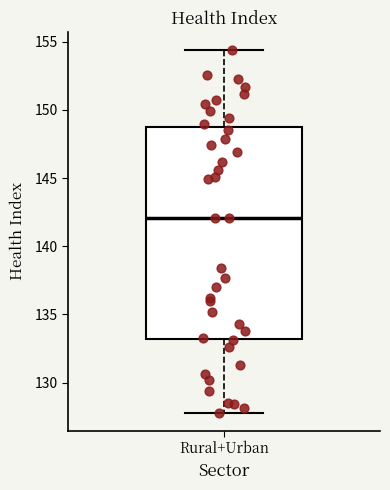

Read this box plot against the y-axis: the position of the median line, the range covered by the box, and the ends of both whiskers. The values are not printed on the chart, so give them approximately, as read against the axis.

median 142.0, box 133.0 to 149.0, whiskers 128.0 to 154.5